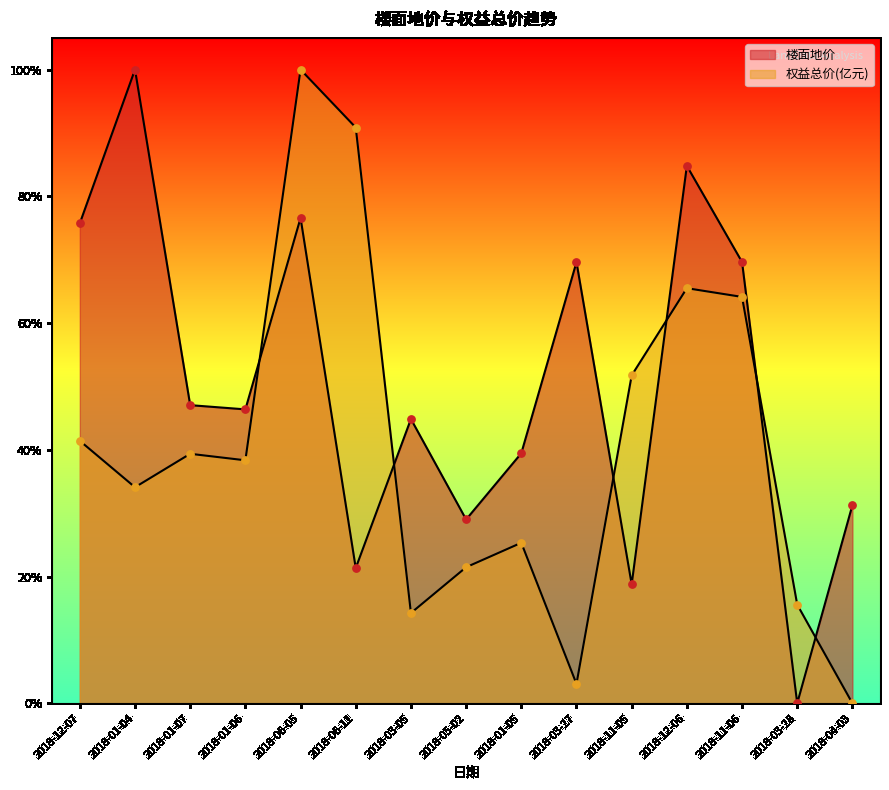

Which series has the largest total across all categories?

楼面地价